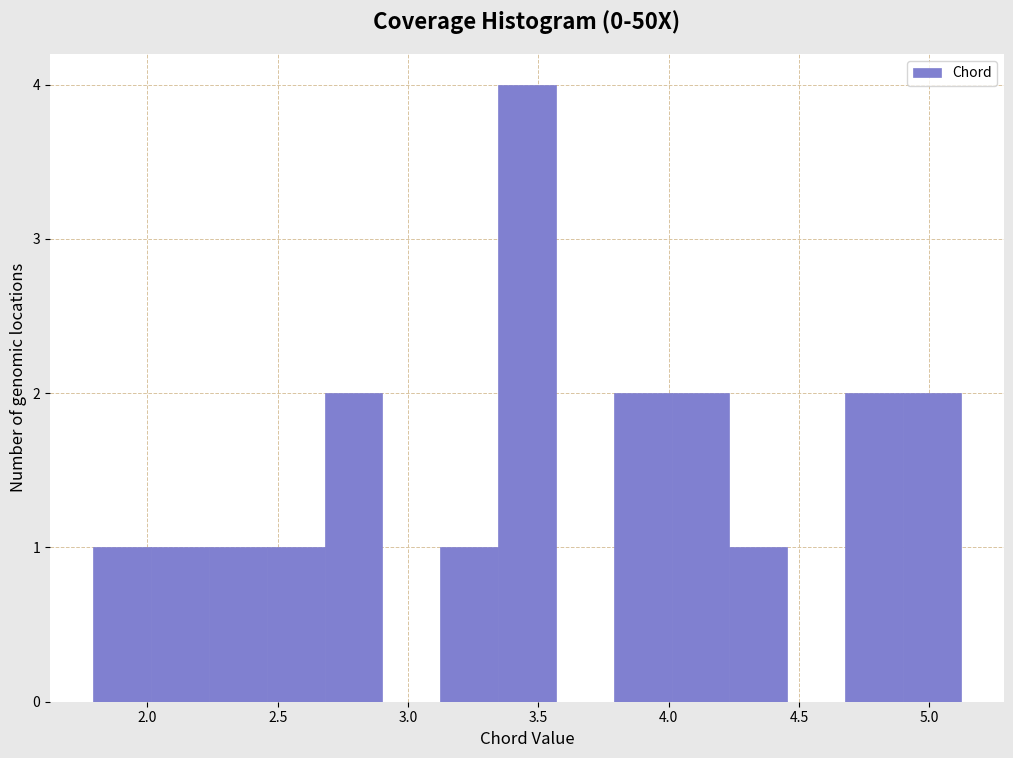

Reading left to right, transcribe this chart: for each bar, give the range it covers on the x-axis and its height. Neither the bar edges nor the heights are printed on the chart, so give them approximately, as read against the axes.

1.80 to 2.00: 1
2.00 to 2.25: 1
2.25 to 2.45: 1
2.45 to 2.70: 1
2.70 to 2.90: 2
2.90 to 3.10: 0
3.10 to 3.35: 1
3.35 to 3.55: 4
3.55 to 3.80: 0
3.80 to 4.00: 2
4.00 to 4.25: 2
4.25 to 4.45: 1
4.45 to 4.70: 0
4.70 to 4.90: 2
4.90 to 5.10: 2